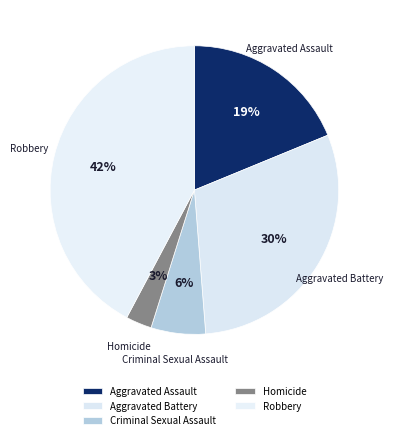

How many slices are in this pie chart?

5